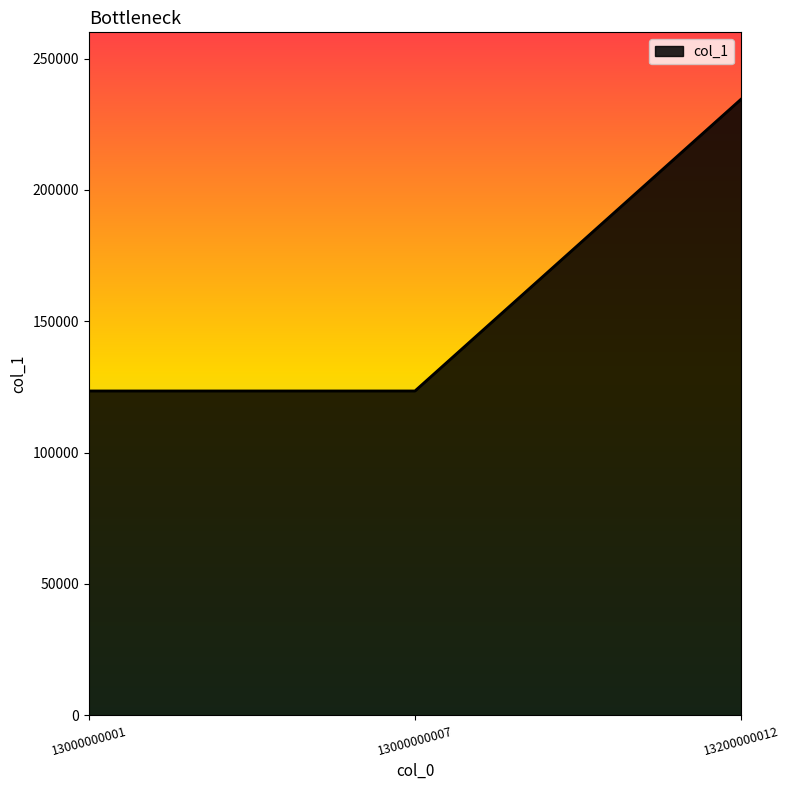

What is the greatest value displayed?

234567